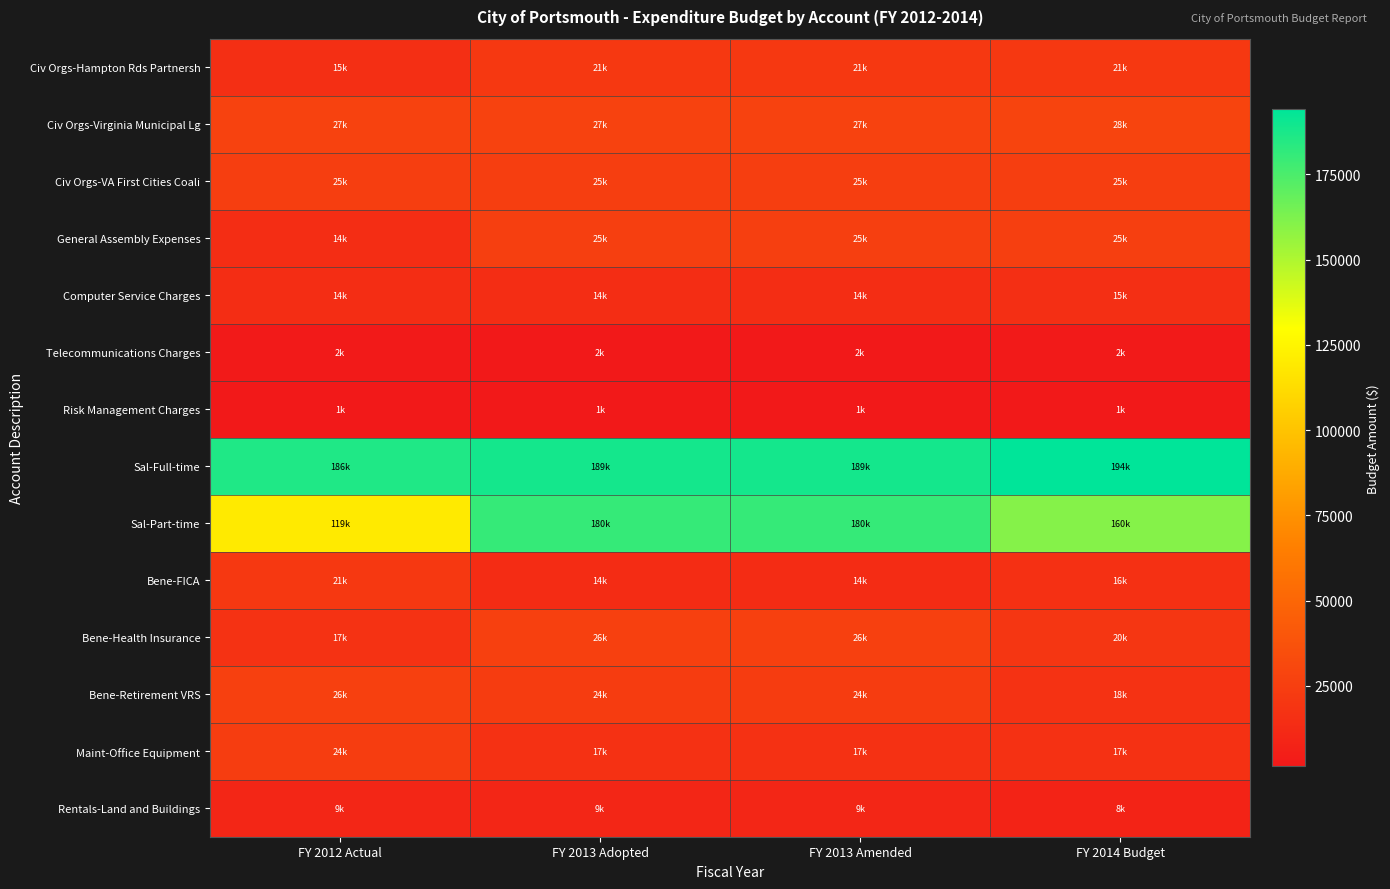

Rank the series at FY 2014 Budget from lowest to highest value.

Risk Management Charges, Telecommunications Charges, Rentals-Land and Buildings, Computer Service Charges, Bene-FICA, Maint-Office Equipment, Bene-Retirement VRS, Bene-Health Insurance, Civ Orgs-Hampton Rds Partnersh, Civ Orgs-VA First Cities Coali, General Assembly Expenses, Civ Orgs-Virginia Municipal Lg, Sal-Part-time, Sal-Full-time